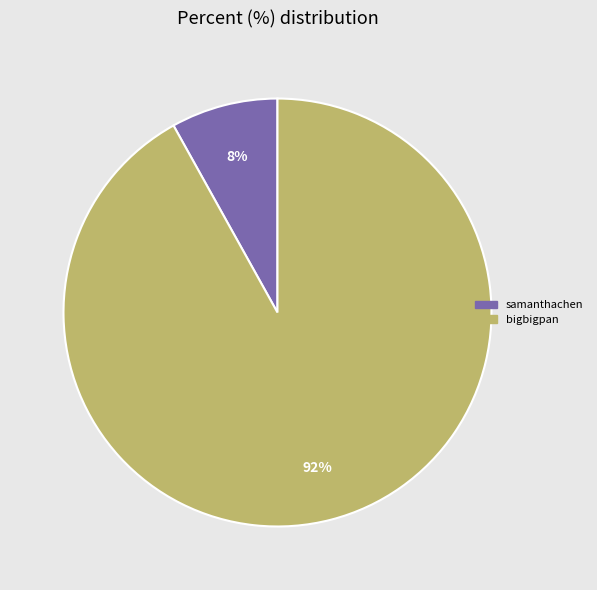

Combined, do samanthachen and bigbigpan account for over 50%?

Yes